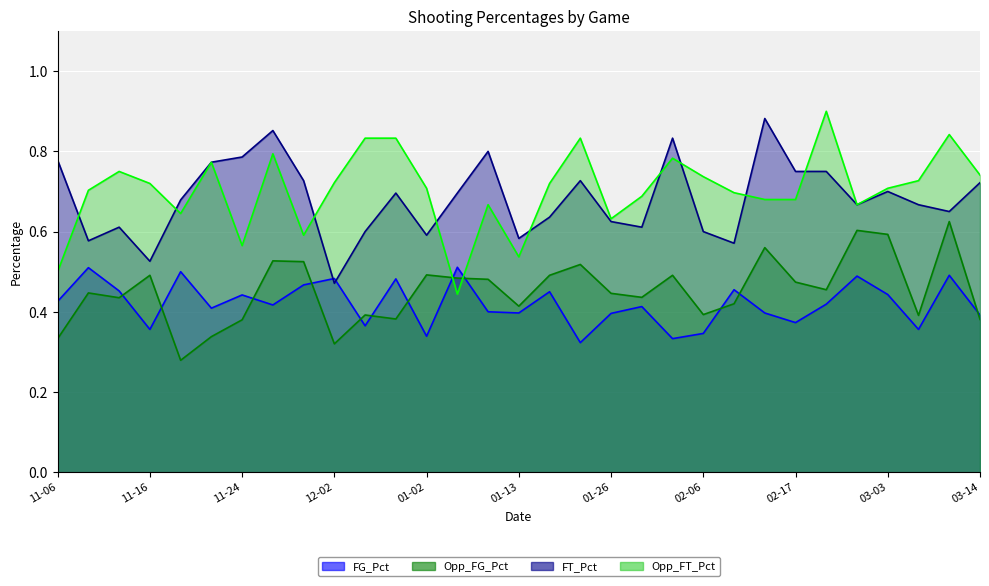

The Opp_FG_Pct series shows 0.4 at 2018-12-28. True or false?

True